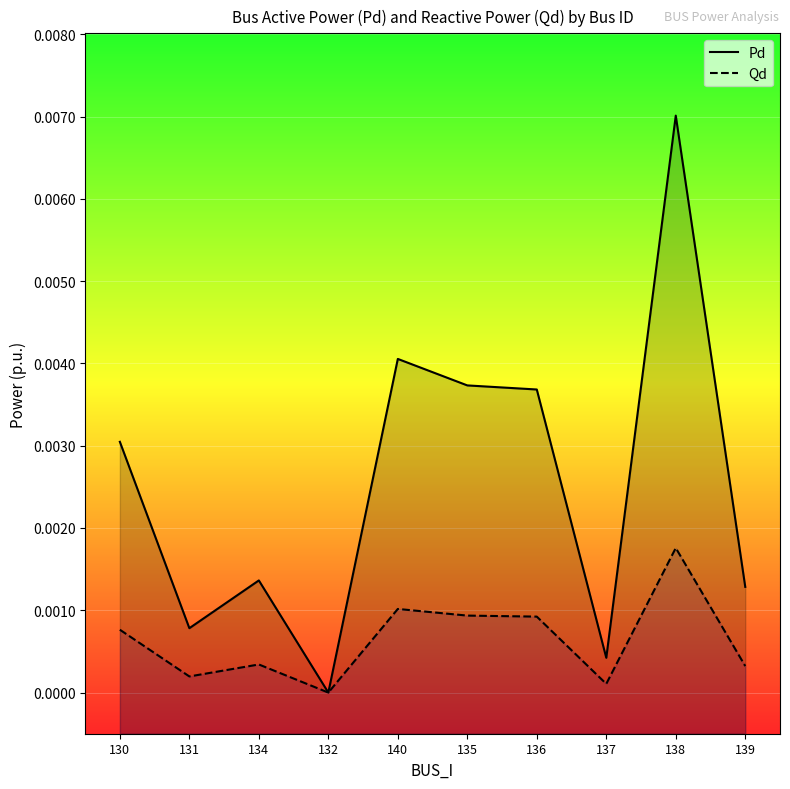

Rank the series by their maximum value, from highest to lowest.

Pd, Qd